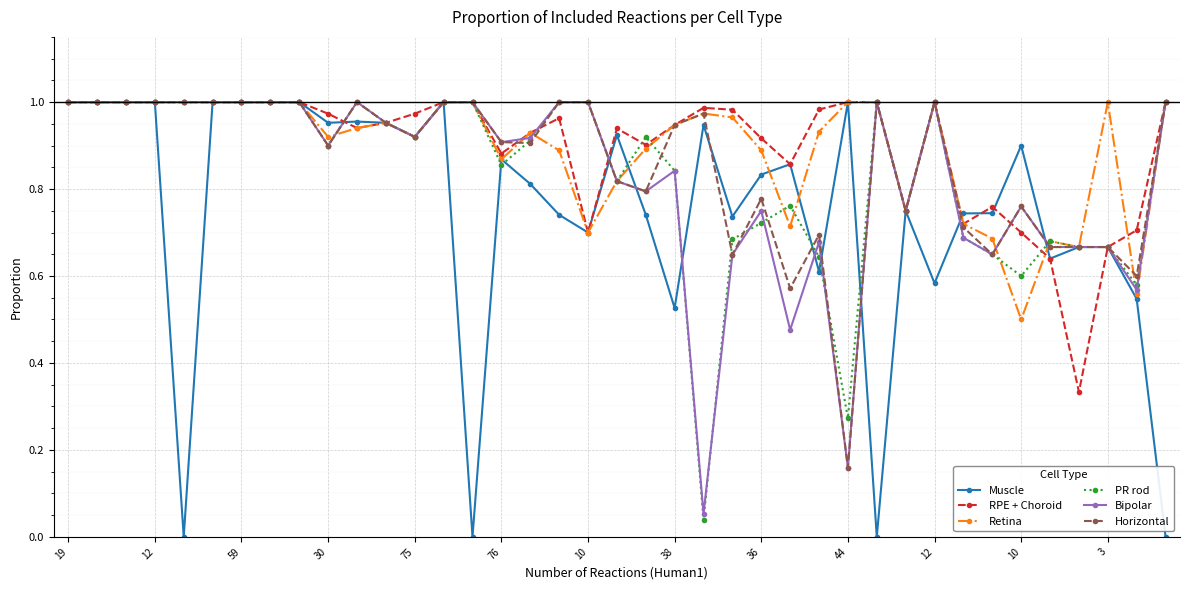

True or false: Muscle has more than 1 points higher than both neighbors.

True